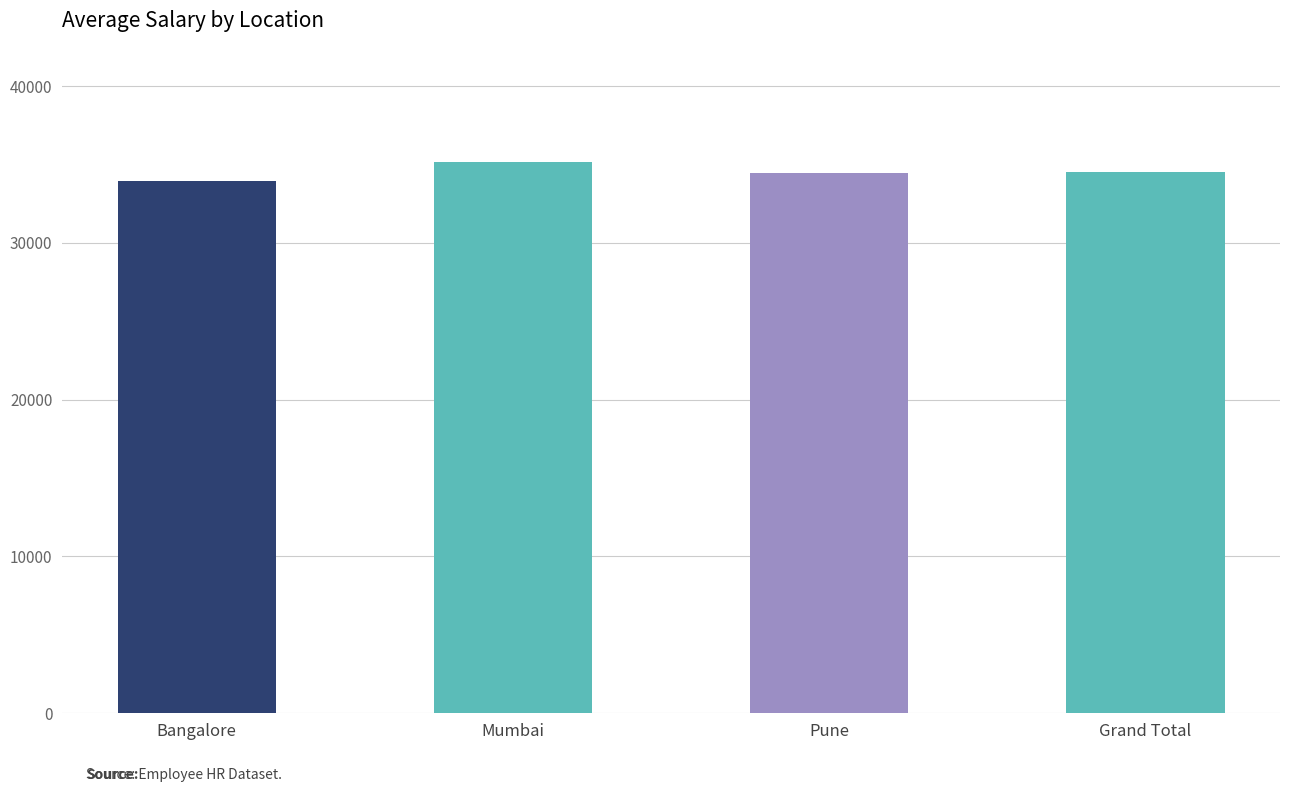

The chart shows a value of 33966 at Bangalore. True or false?

True